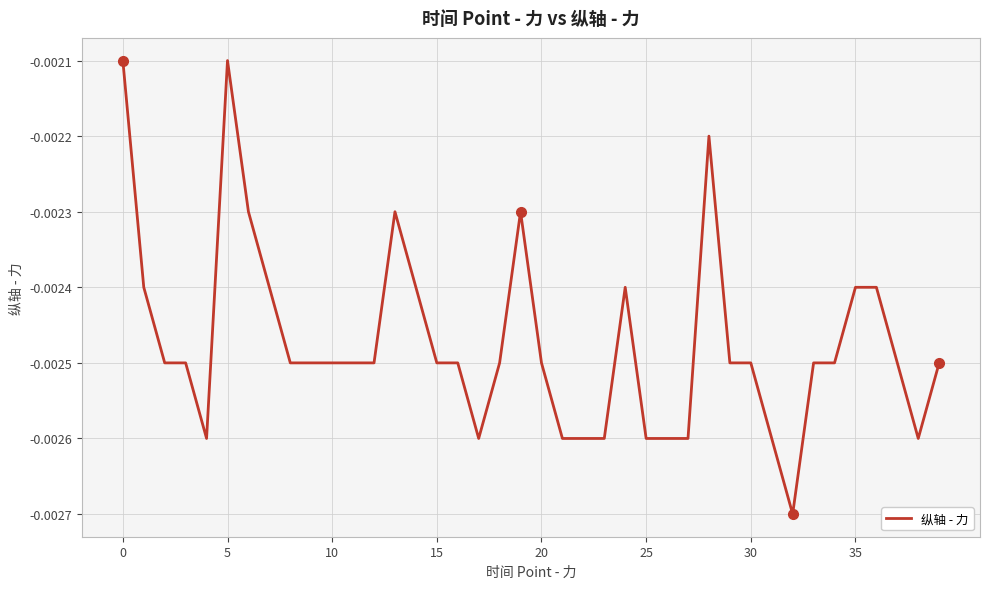

How many points are higher than both their immediate neighbors (excluding endpoints)?

5